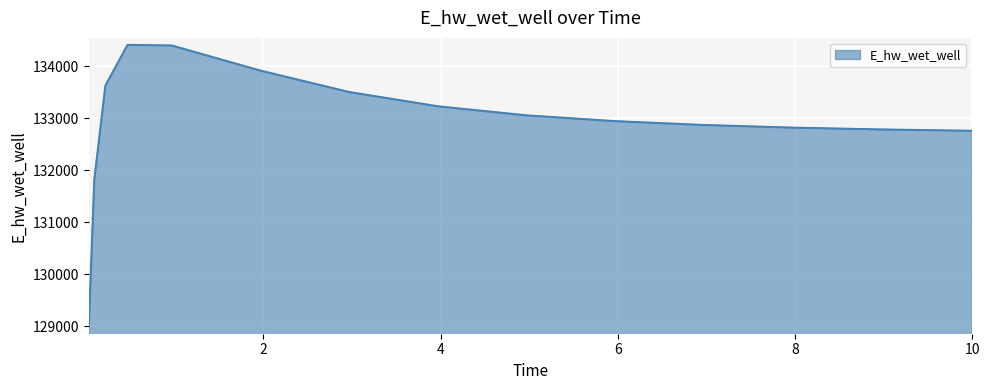

What is the smallest value displayed?

128988.2